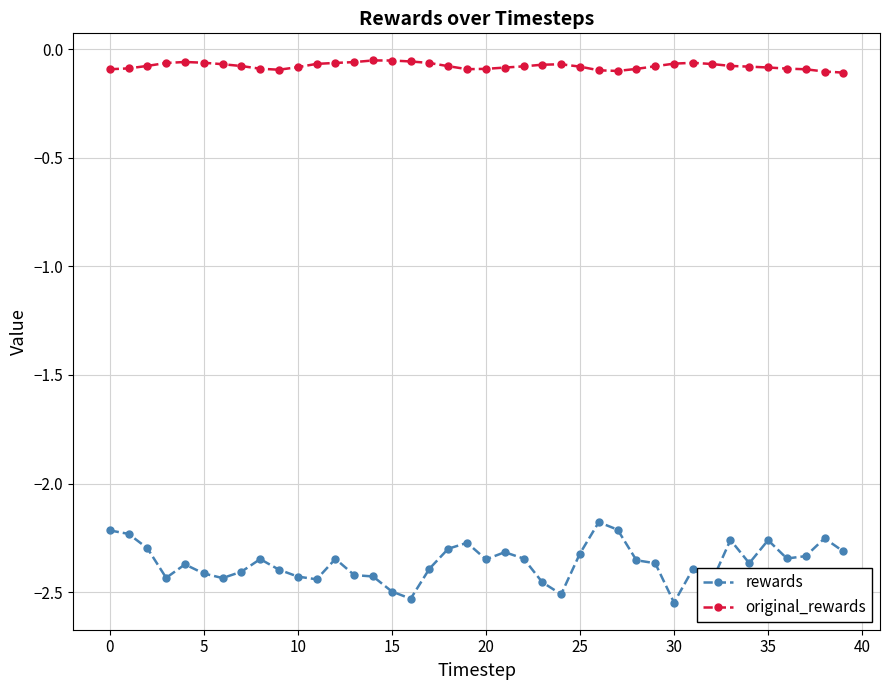

What is the difference between the maximum and minimum values in the rewards series?

0.4